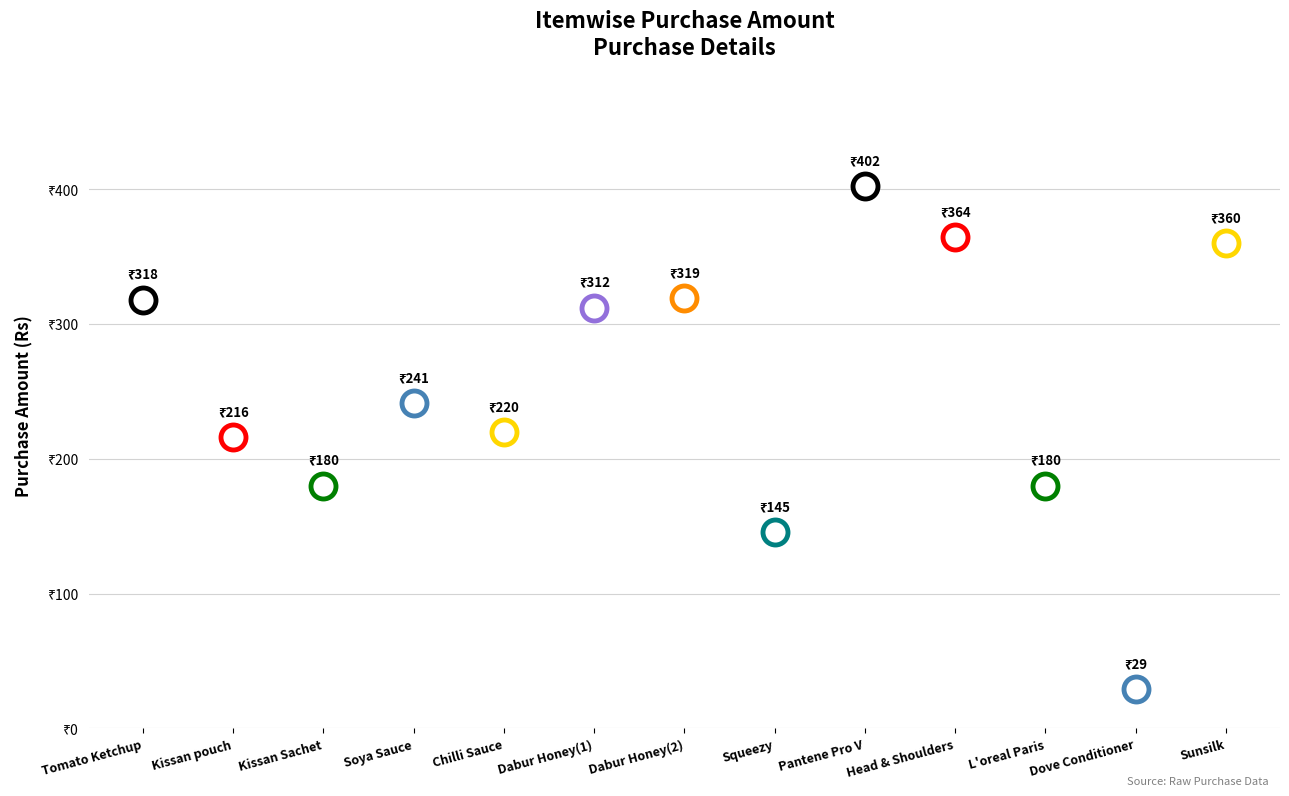

What is the smallest value displayed?

28.8